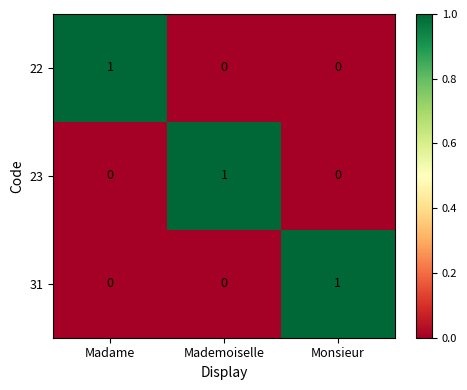

At how many categories does at least one series exceed 0?

3